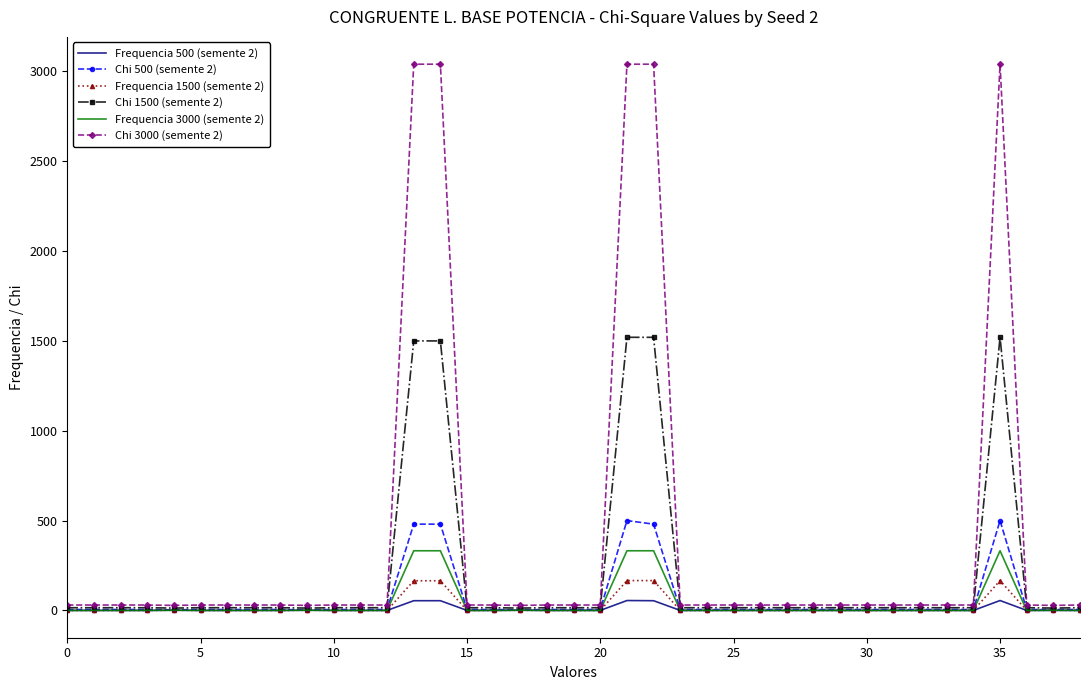

What is the maximum value for Chi 500 (semente 2)?

500.0